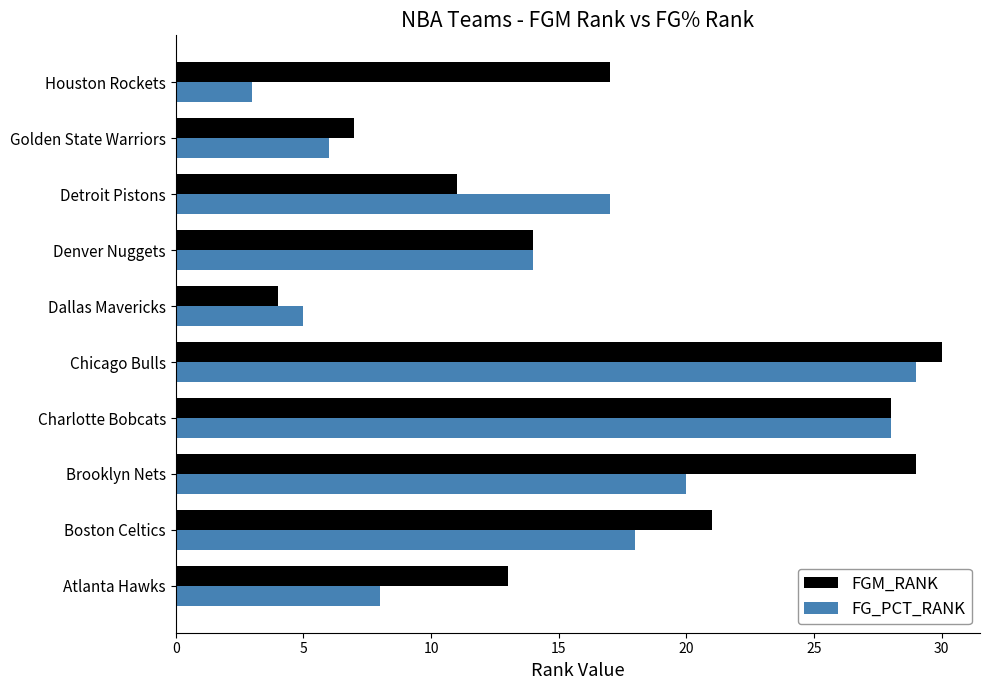

The value of FG_PCT_RANK at Golden State Warriors is 6. True or false?

True